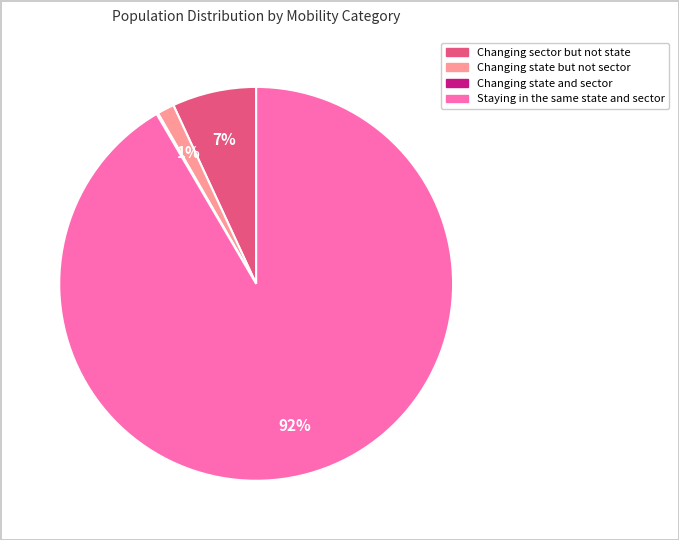

Which category has the biggest portion of the pie?

Staying in the same state and sector